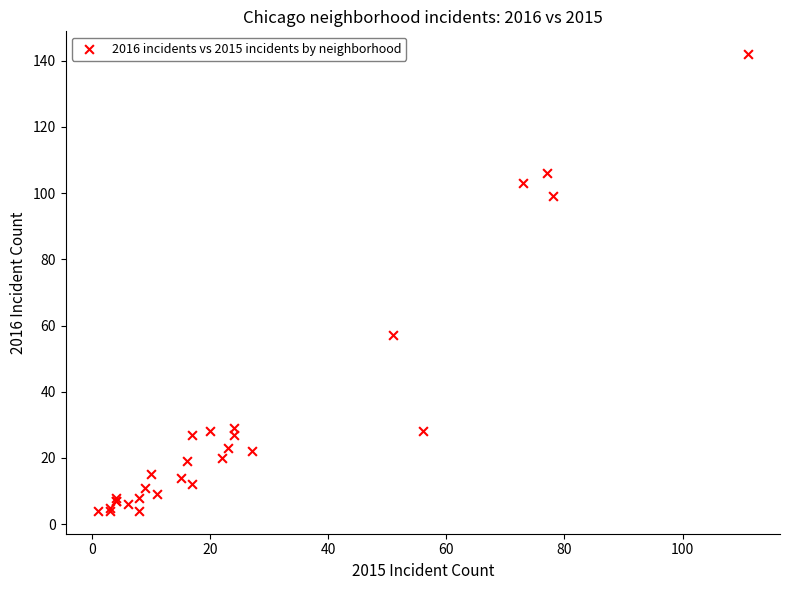

What Y value in the scatter plot is closest to 73?

57